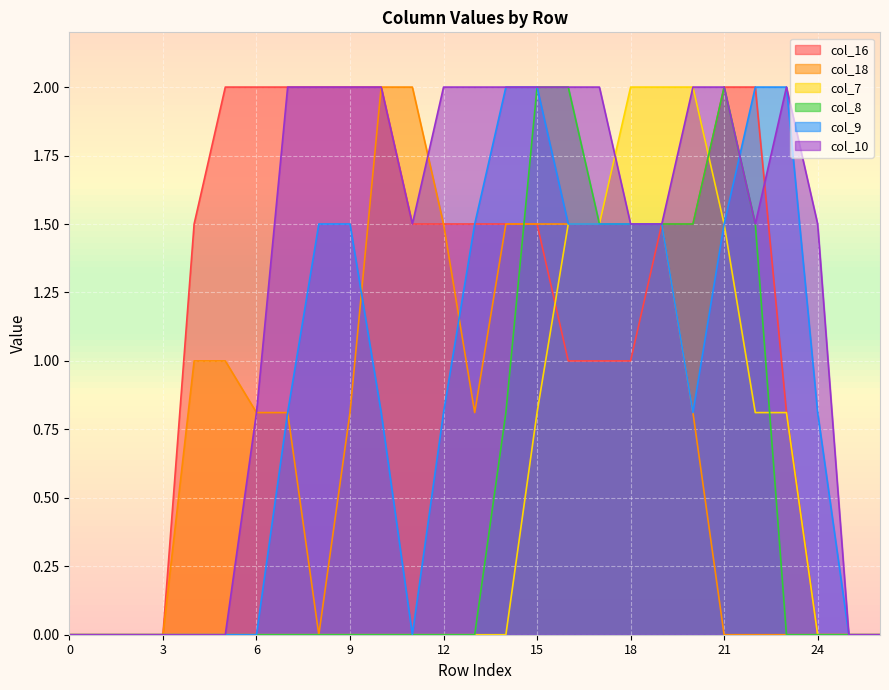

Which series ends up on top after the final intersection of col_8 and col_18?

col_8